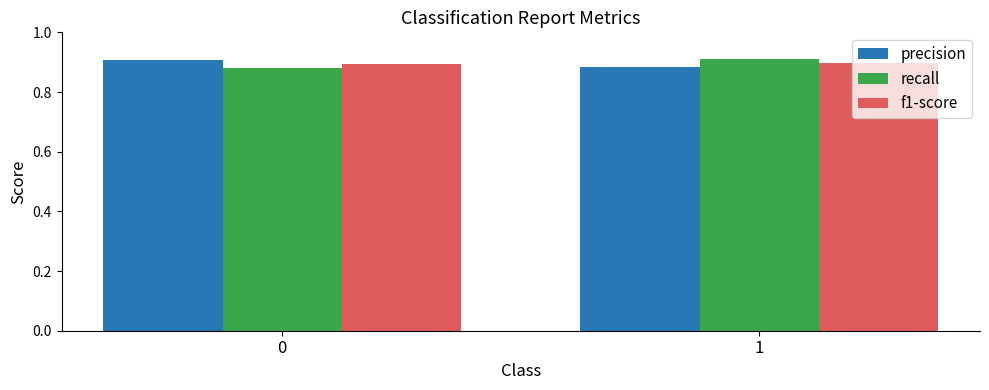

How many bars are there in total?

6